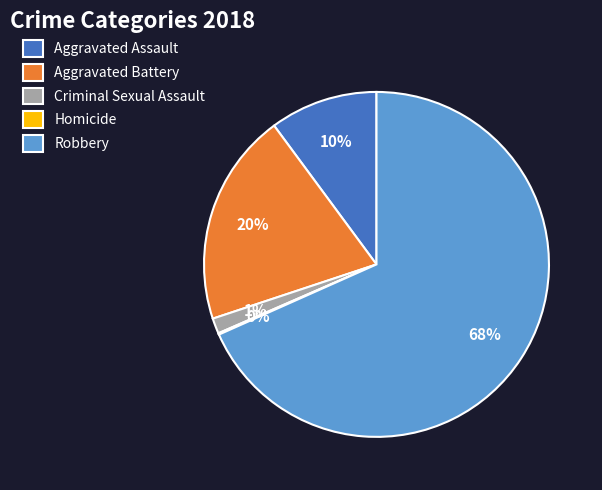

Which category has the biggest portion of the pie?

Robbery